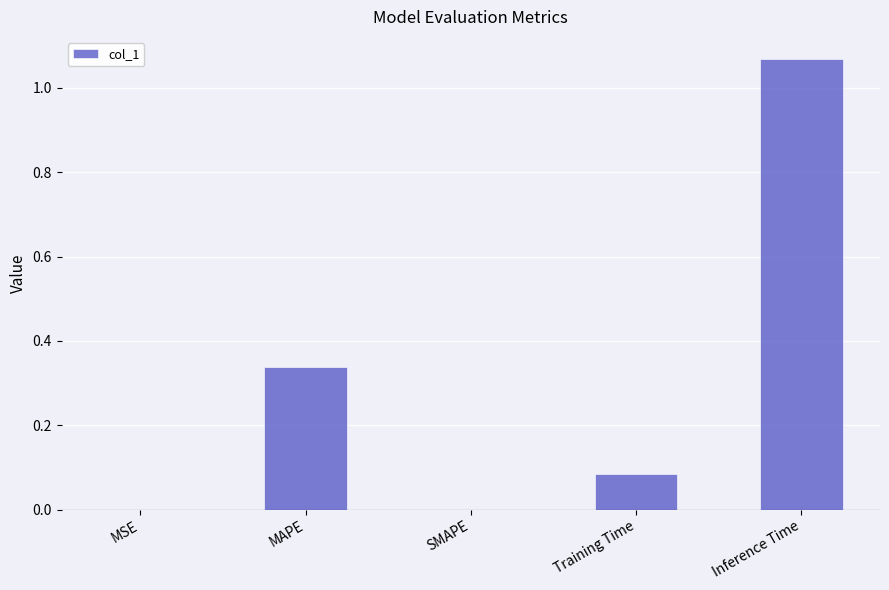

What is the sum of all values?

1.5